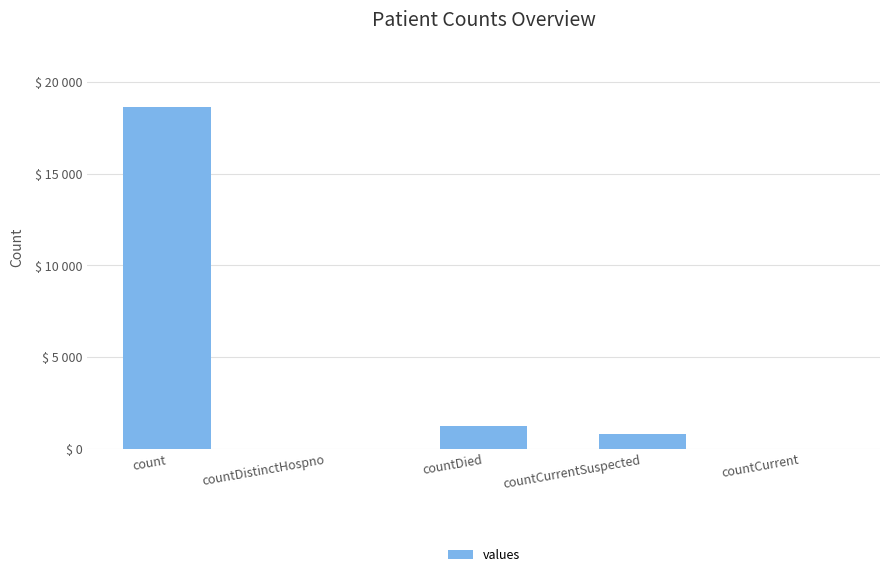

What is the label of the 3rd bar from the right?

countDied